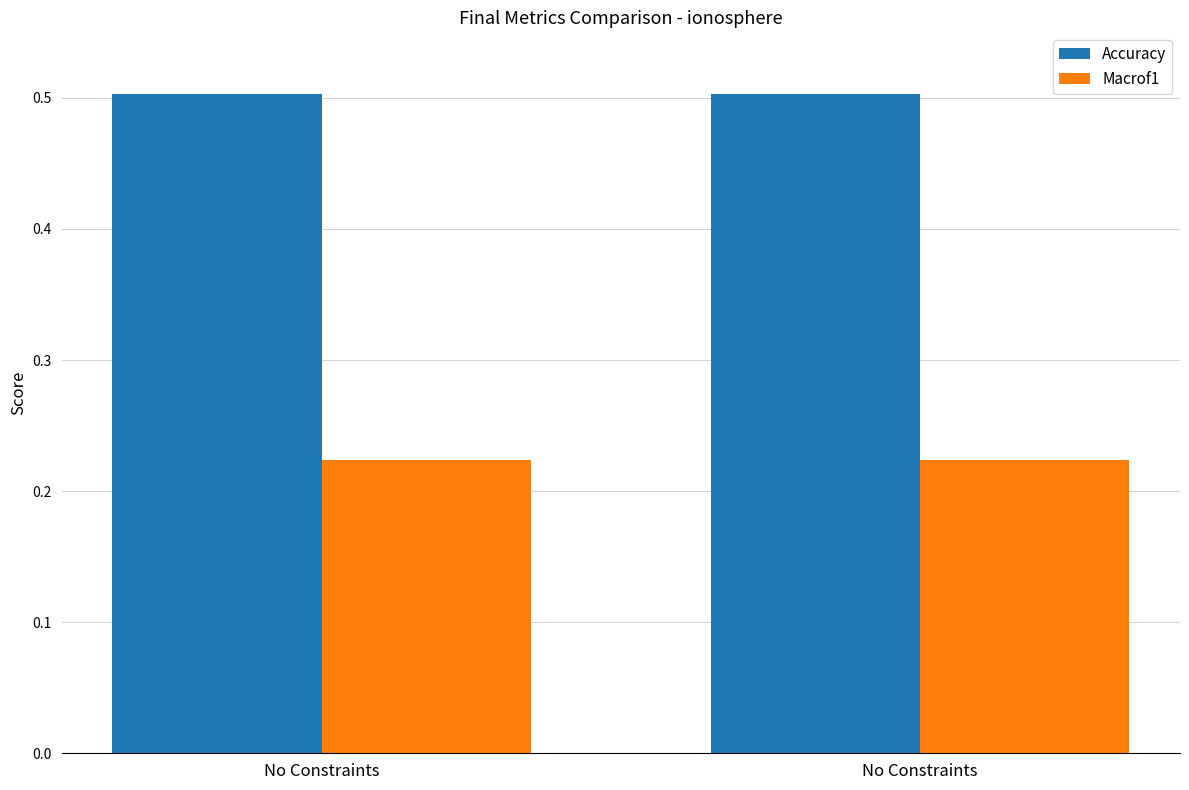

Does the chart contain any negative values?

No